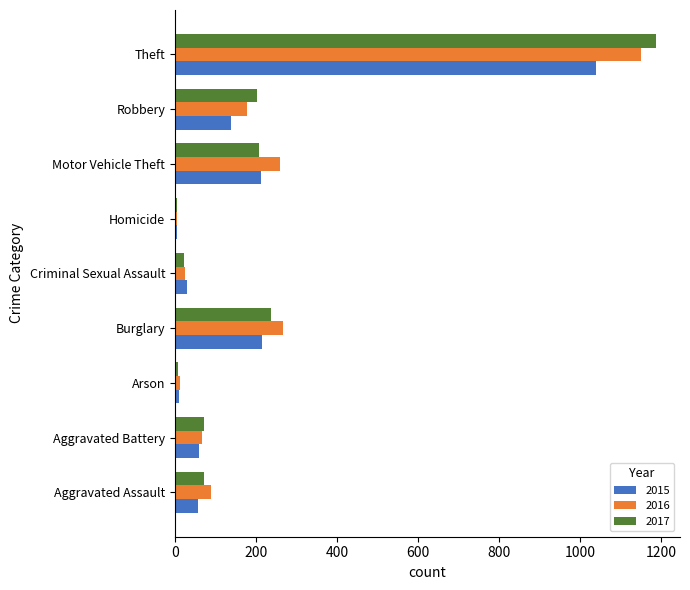

What is the approximate value of 2015 at Burglary?

216